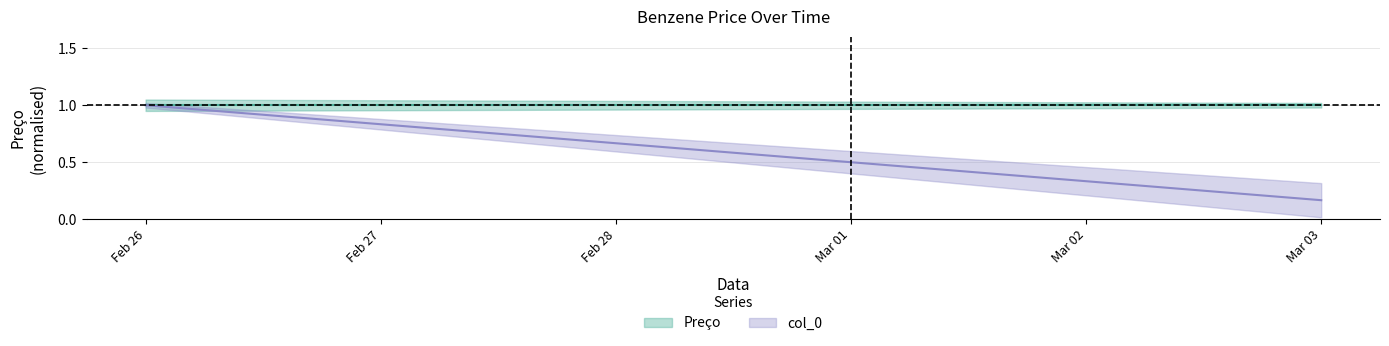

How many lines are shown in the chart?

1